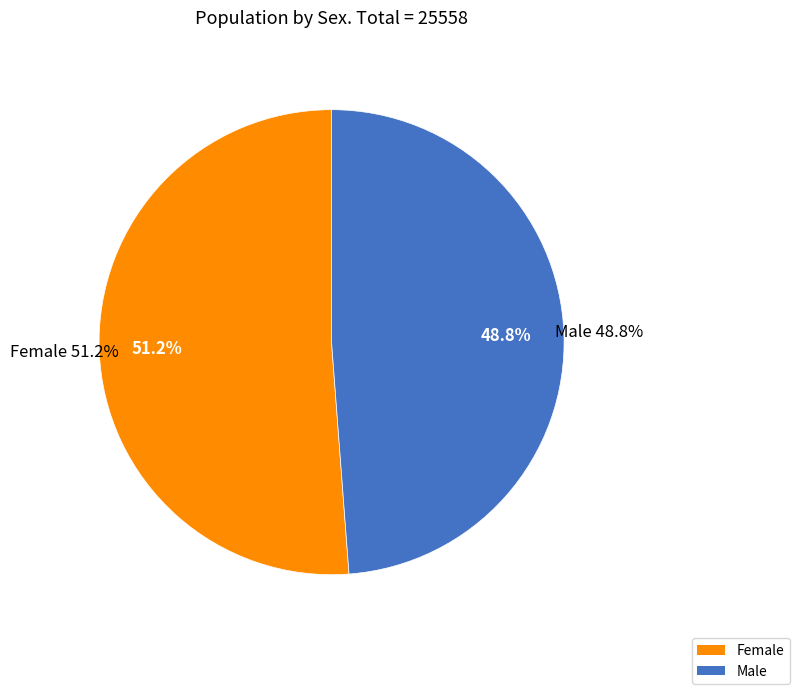

How many slices are in this pie chart?

2